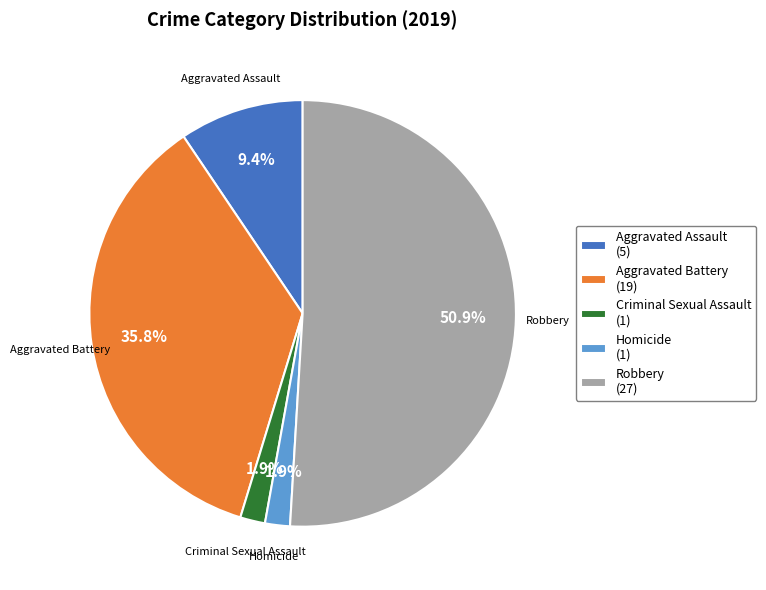

The Aggravated Battery slice represents 22% of the pie. True or false?

False